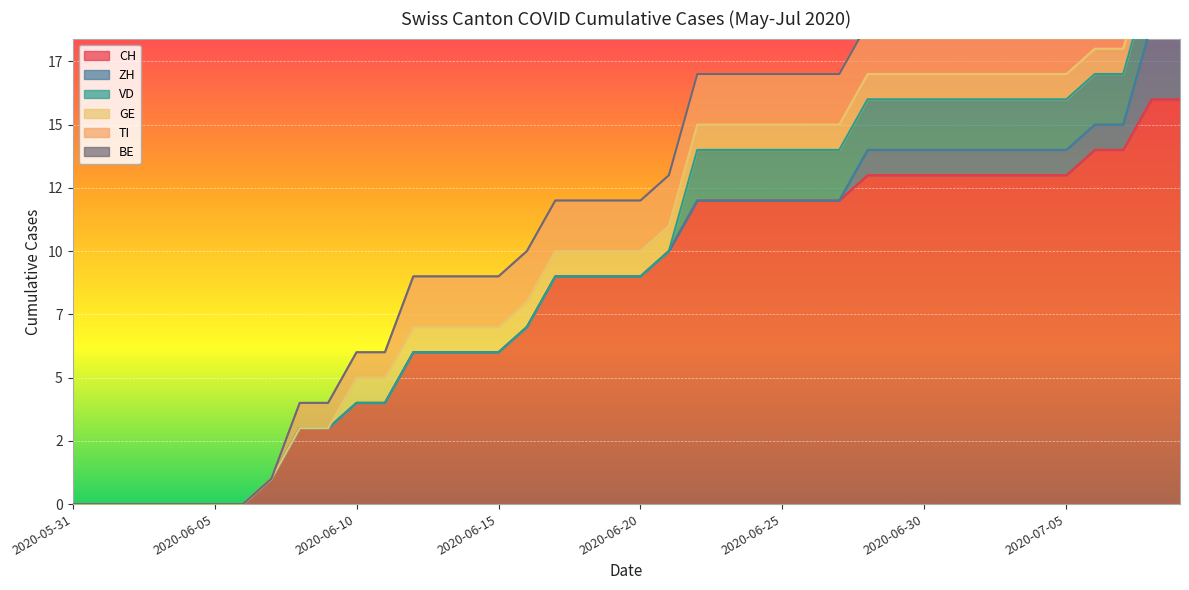

Which category has the highest value across all series?

2020-07-08